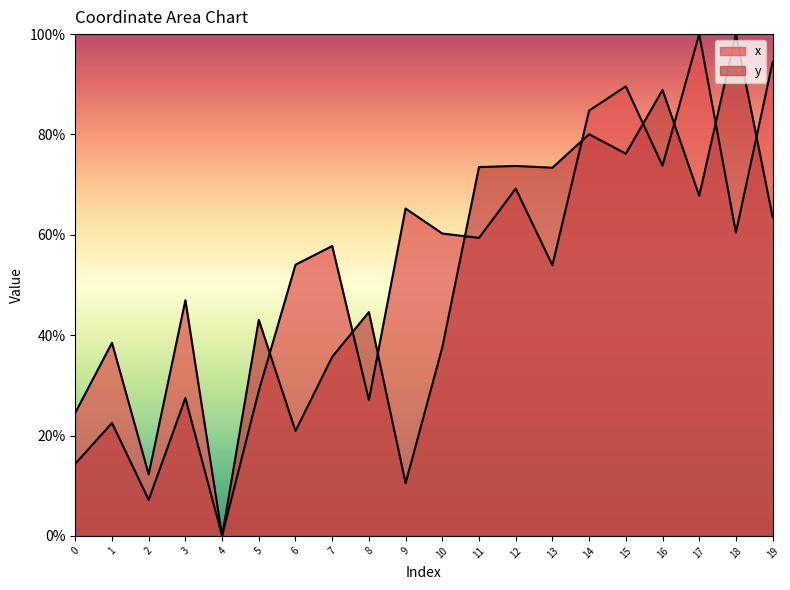

Between 3 and 9, which series saw the biggest shift?

x